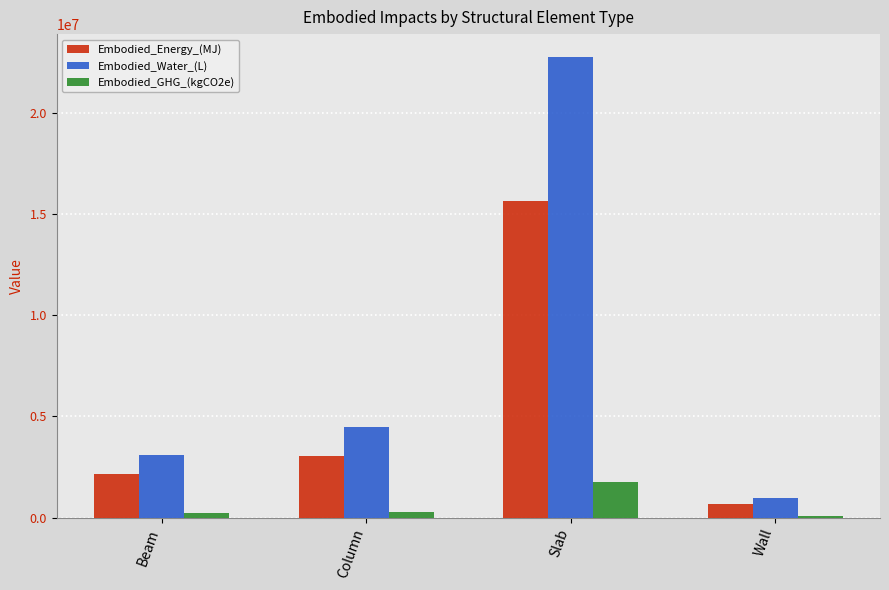

What is the total value across all series at Slab?

40115366.7